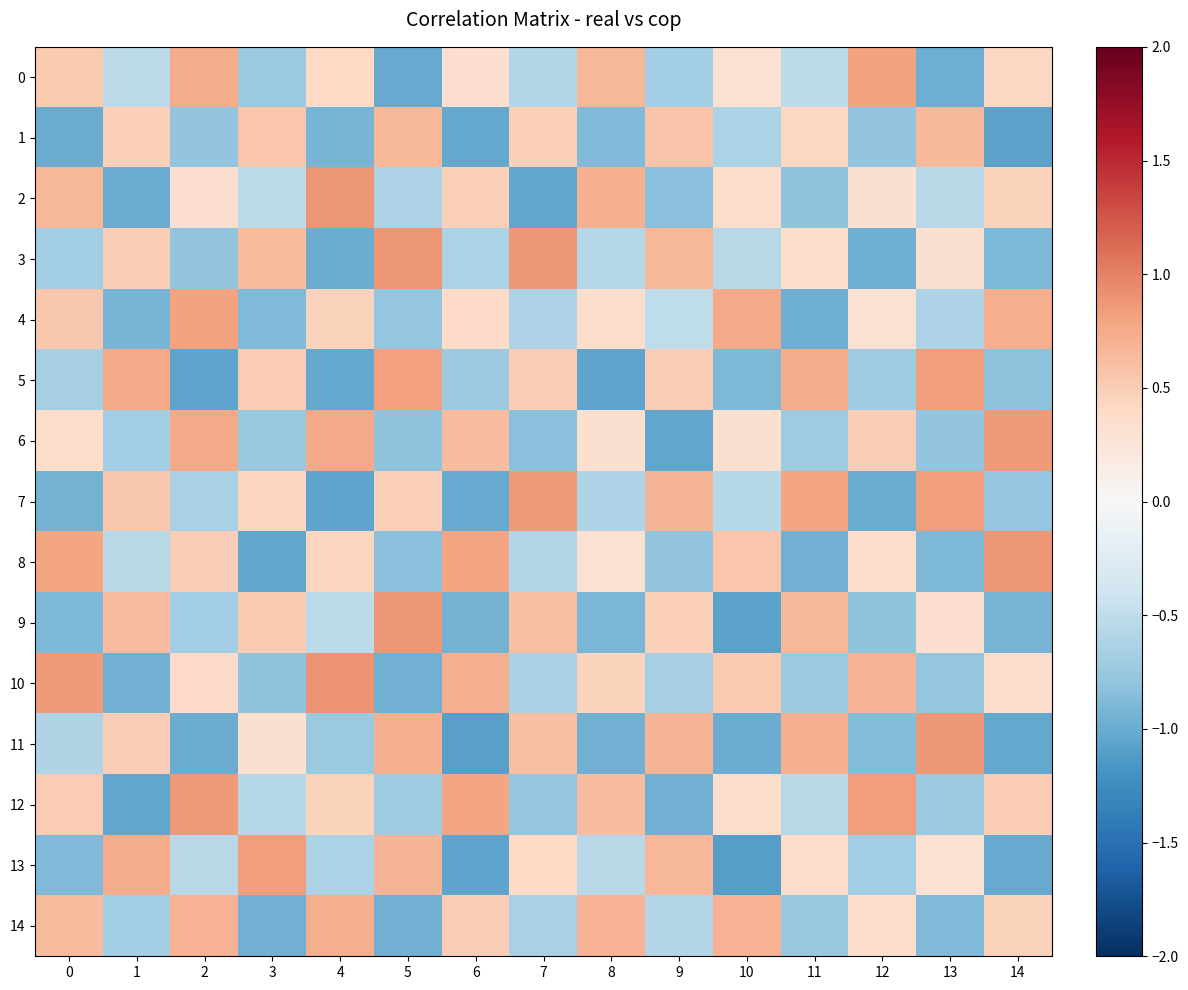

List the series in order of their peak value, lowest first.

1, 14, 4, 0, 13, 5, 6, 12, 7, 11, 8, 9, 2, 3, 10